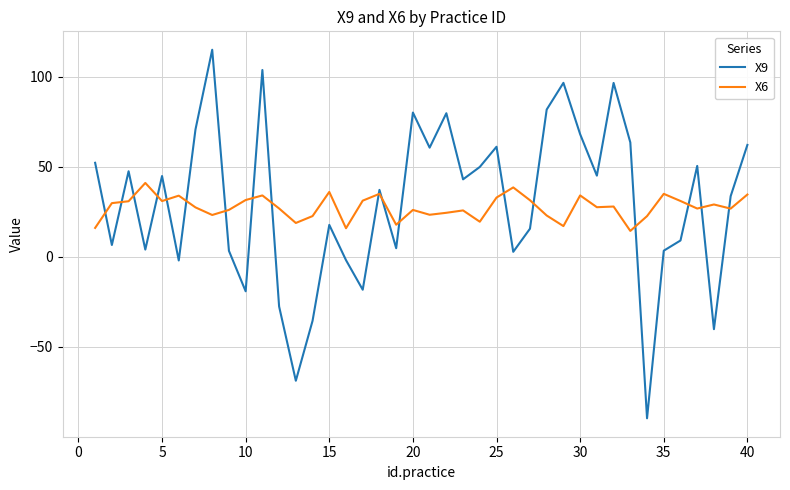

Which series has the widest spread of values?

X9